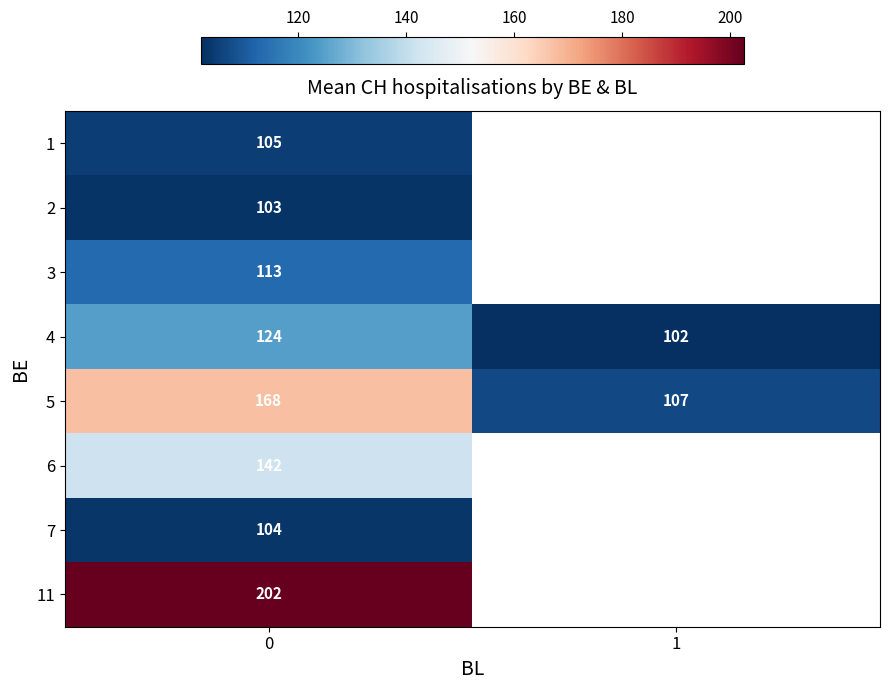

The 11 series shows 80 at 0. True or false?

False